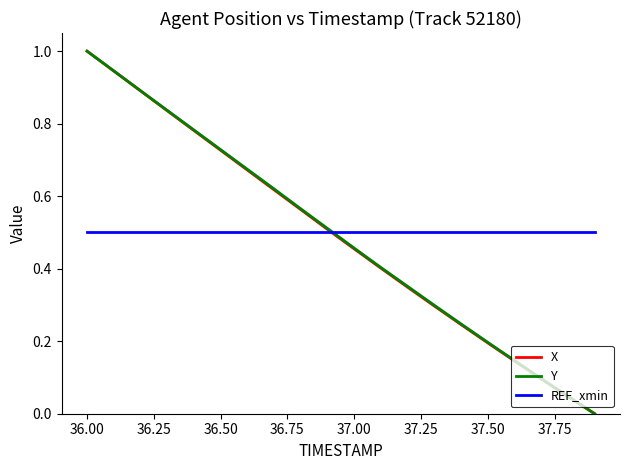

What is the highest value of the X series?

1.0